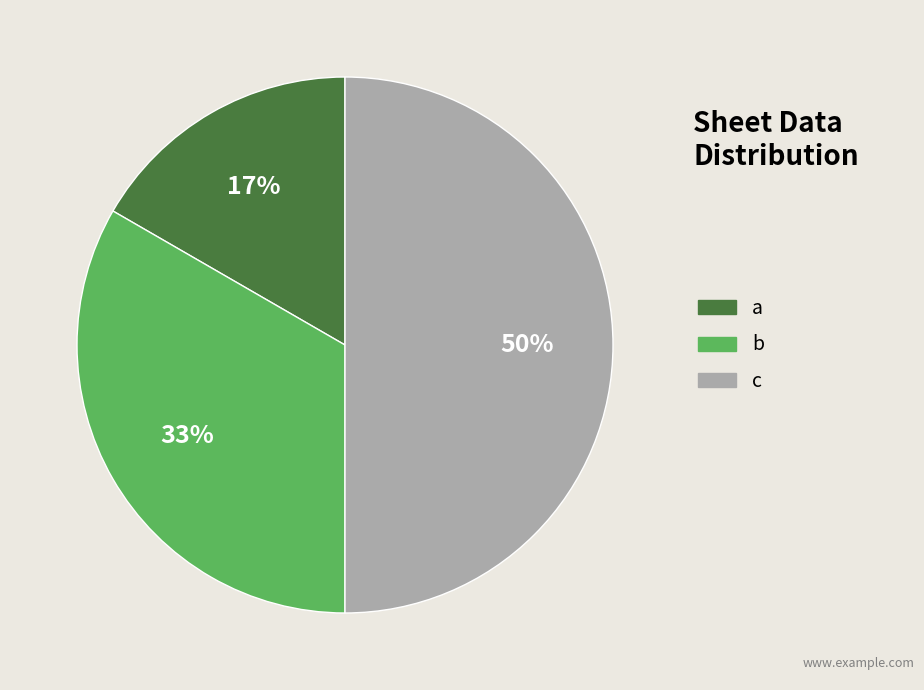

To the nearest percent, what is the difference between the largest and smallest slice percentages?

33%